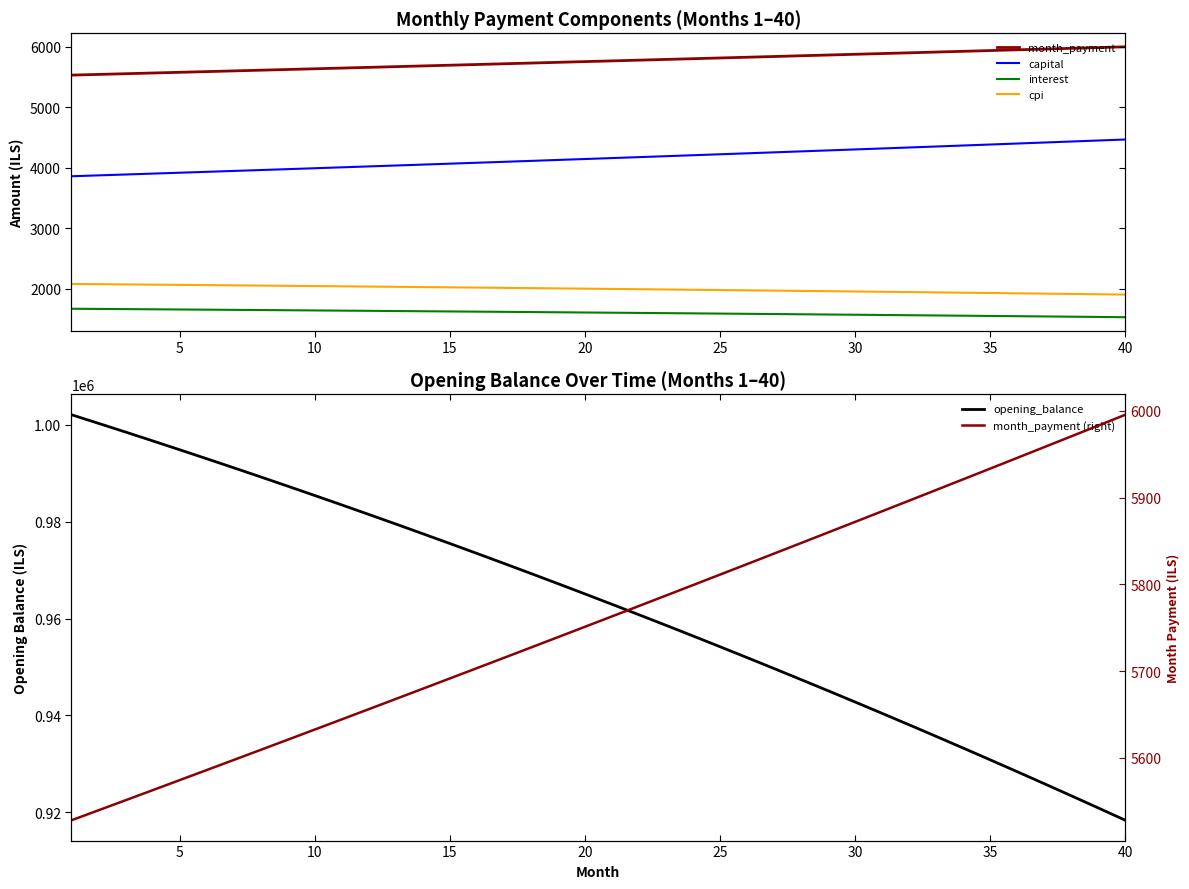

What are all the series names shown in the legend?

month_payment, capital, interest, cpi, opening_balance, month_payment (right)